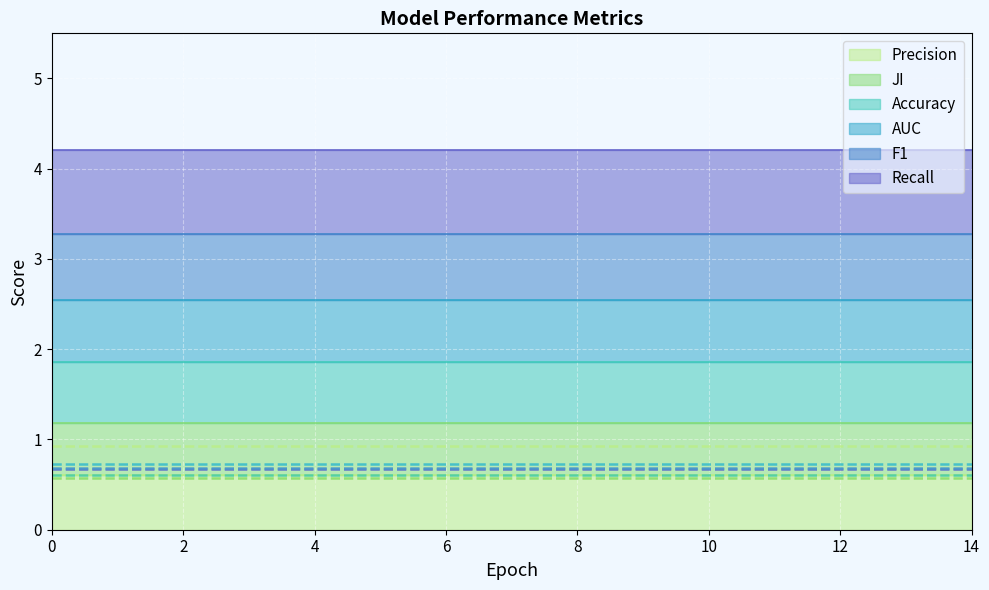

What is the value of the Accuracy (line) point at the 6th from the left?

0.7